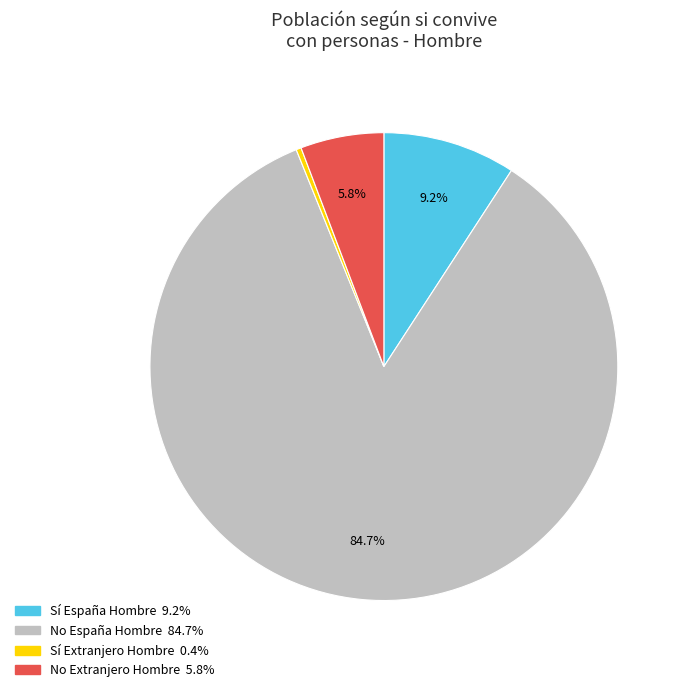

Is there a majority slice in this chart?

Yes